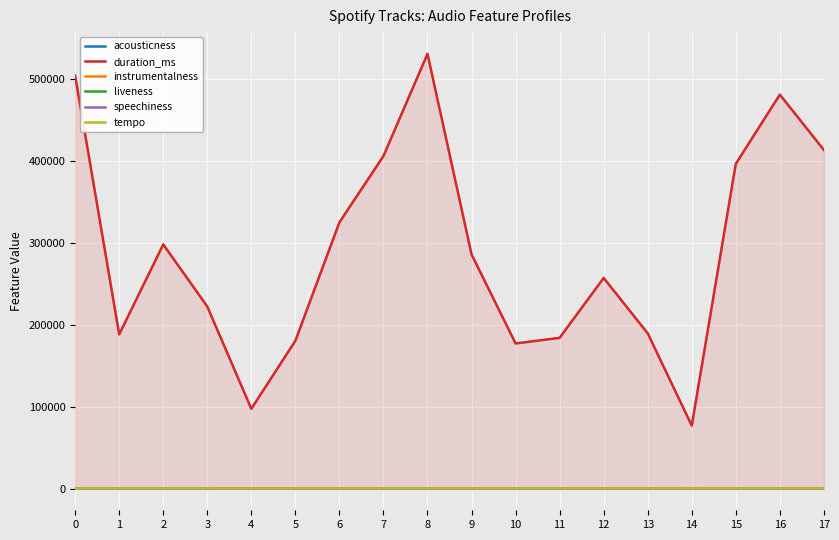

What is the difference between the highest and lowest values at 2?

298075.0